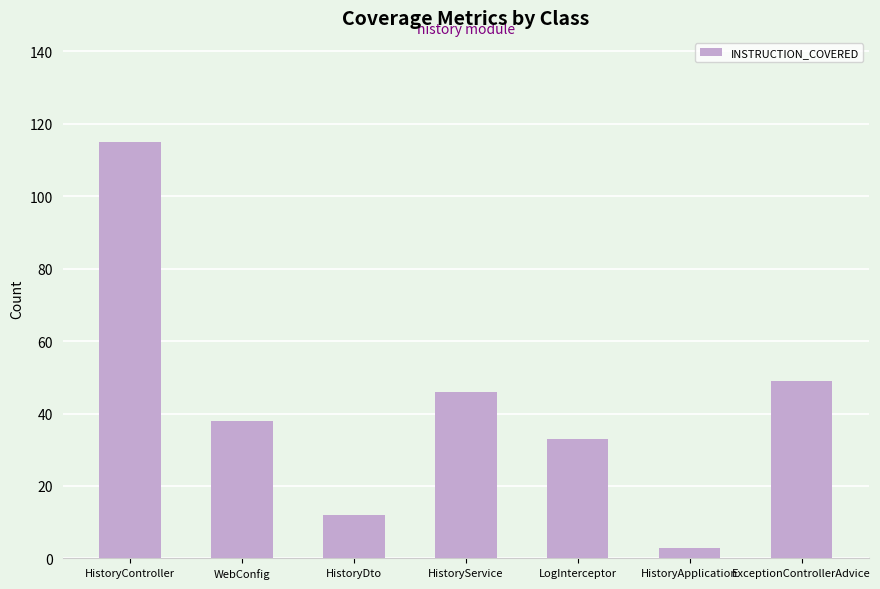

What is the difference between the values at HistoryApplication and ExceptionControllerAdvice?

46